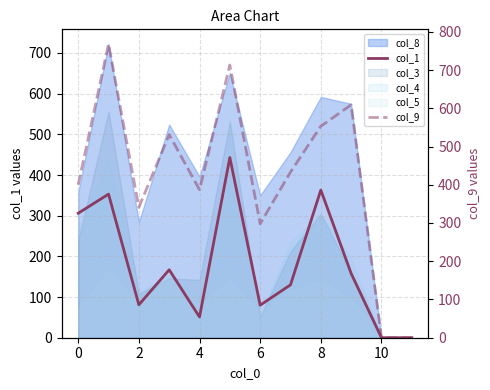

True or false: col_1 and col_9 intersect in this chart.

False